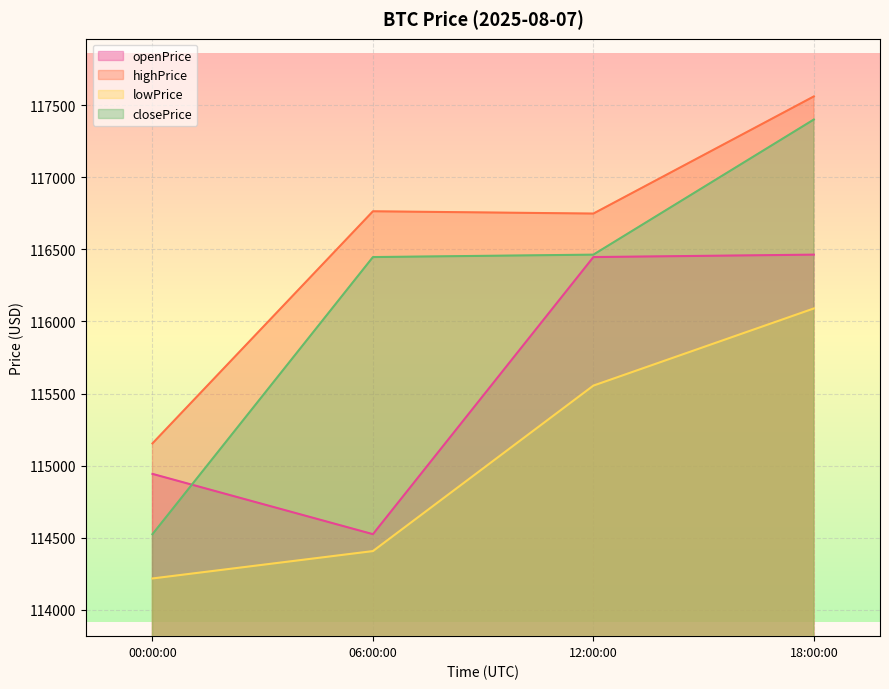

True or false: highPrice and lowPrice intersect in this chart.

False